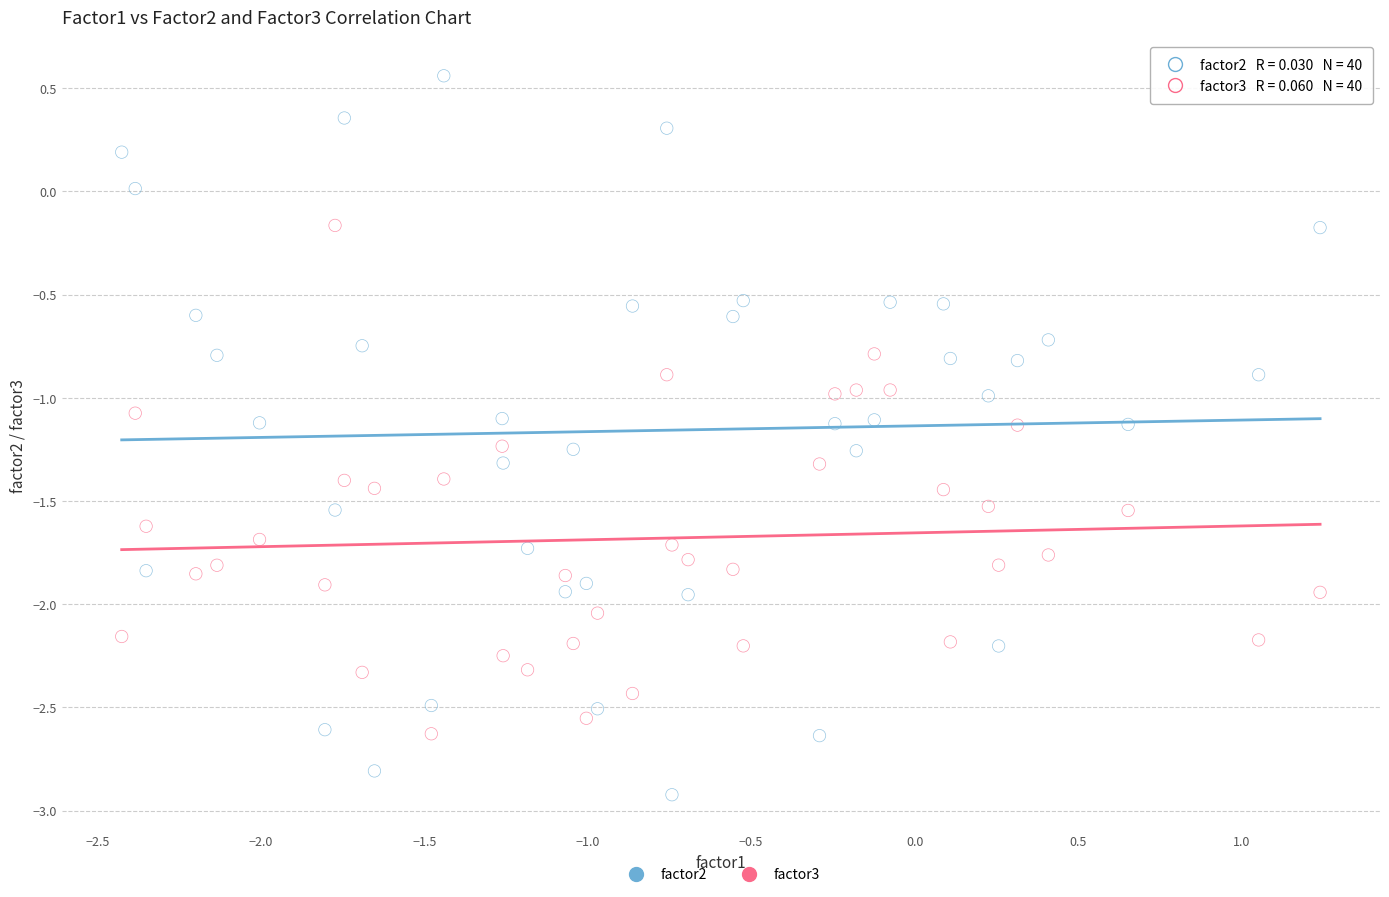

Which series contains the highest Y value?

factor2